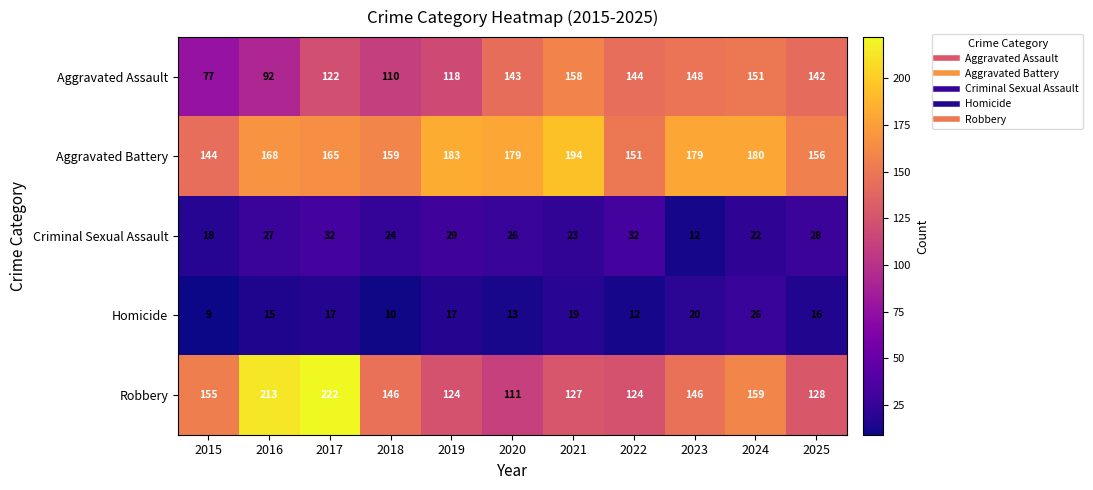

Rank the series at 2019 from lowest to highest value.

Homicide, Criminal Sexual Assault, Aggravated Assault, Robbery, Aggravated Battery